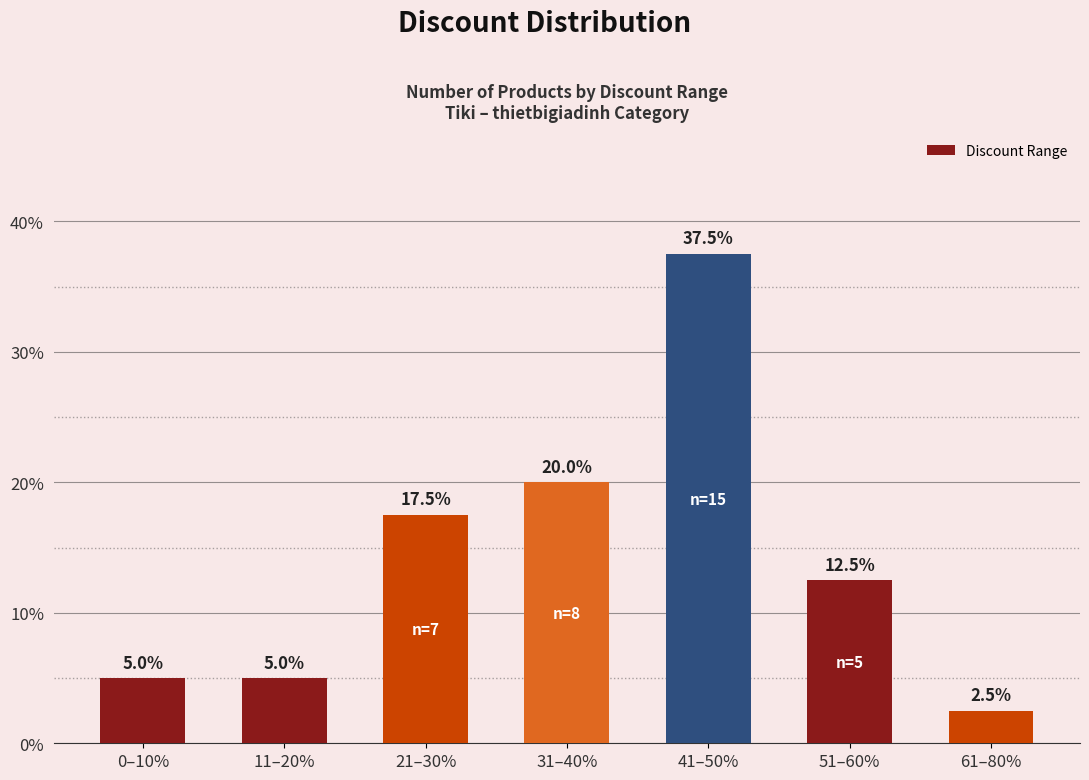

How many bars are there in total?

7